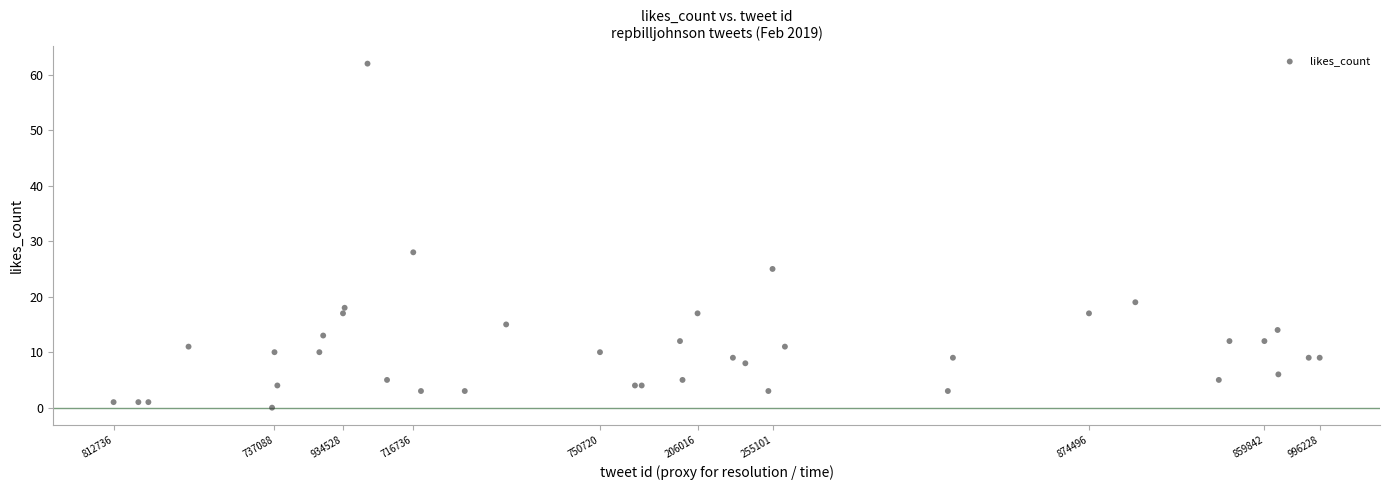

What Y value in the scatter plot is closest to 31?

28